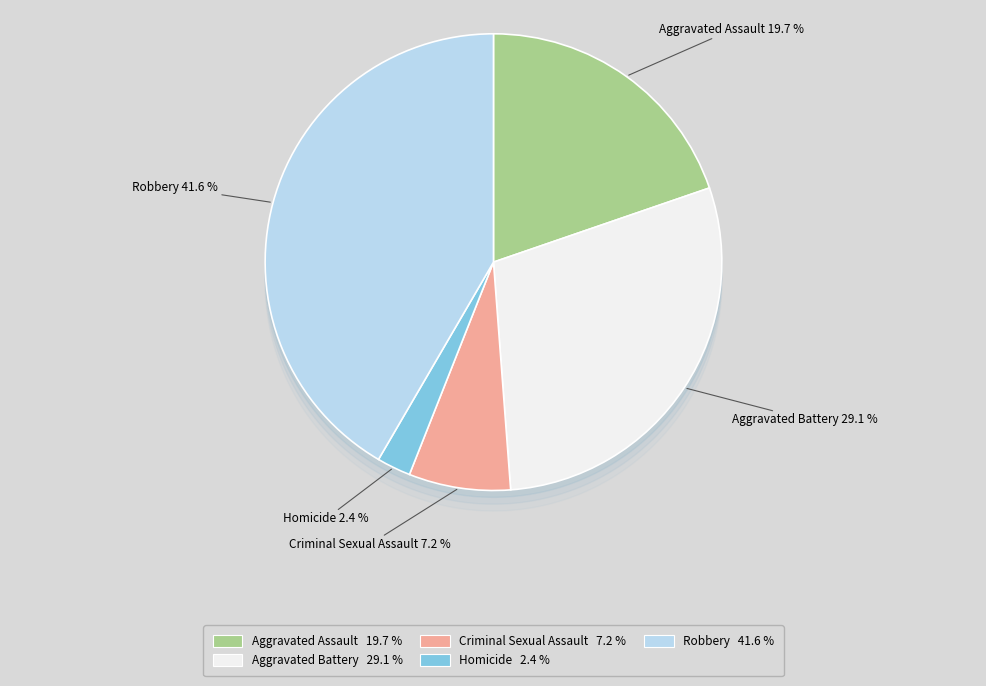

Does any single category account for the majority?

No